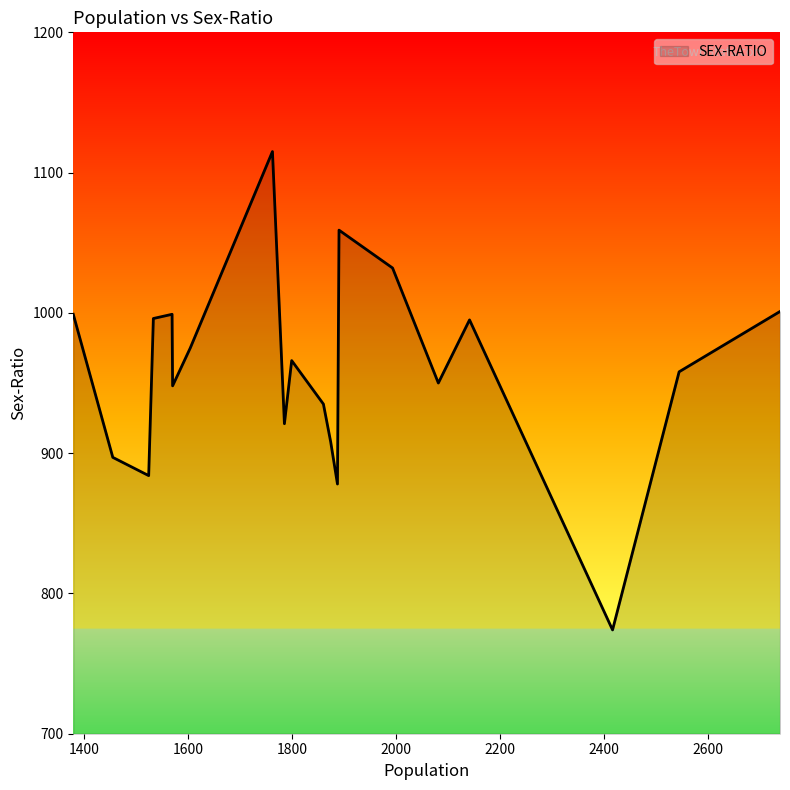

What is the difference between the maximum and minimum values?

341